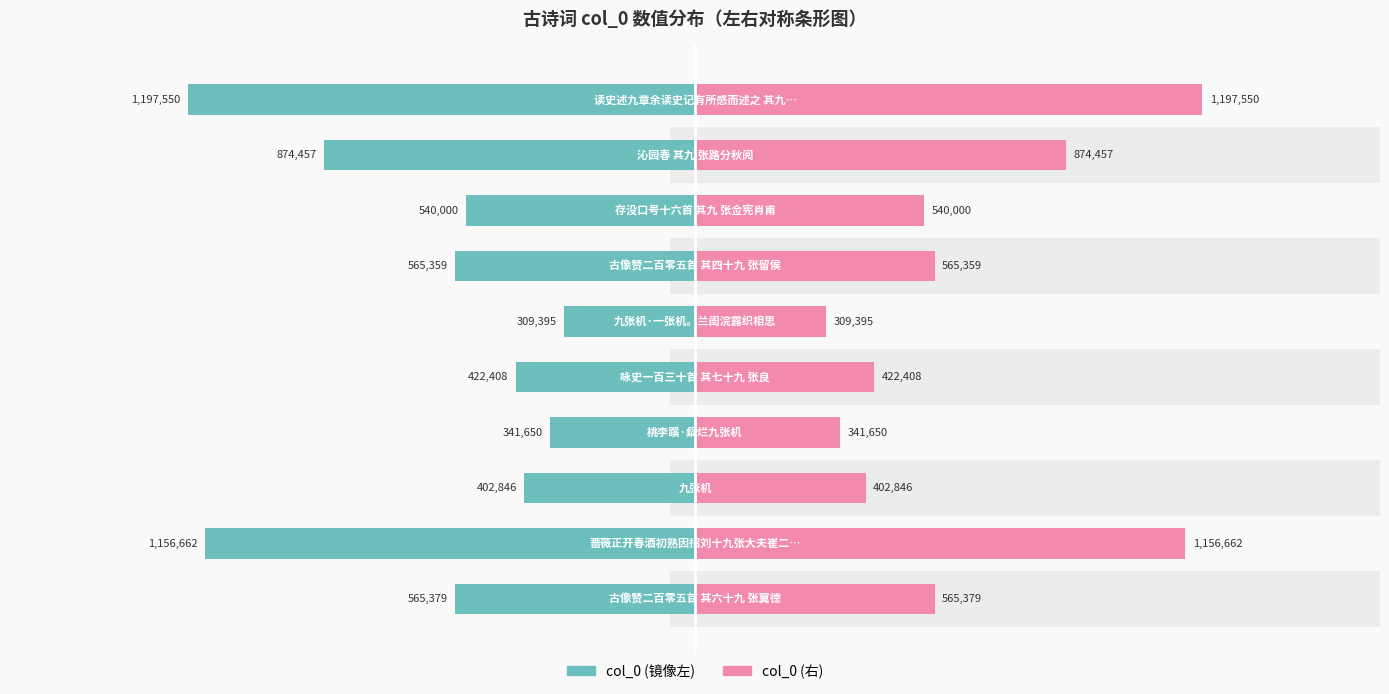

Reading right to left, what are all the values shown in this chart?

col_0 (left): 9=-1197550	8=-874457	7=-540000	6=-565359	5=-309395	4=-422408	3=-341650	2=-402846	1=-1156662	0=-565379
col_0 (right): 9=1197550	8=874457	7=540000	6=565359	5=309395	4=422408	3=341650	2=402846	1=1156662	0=565379